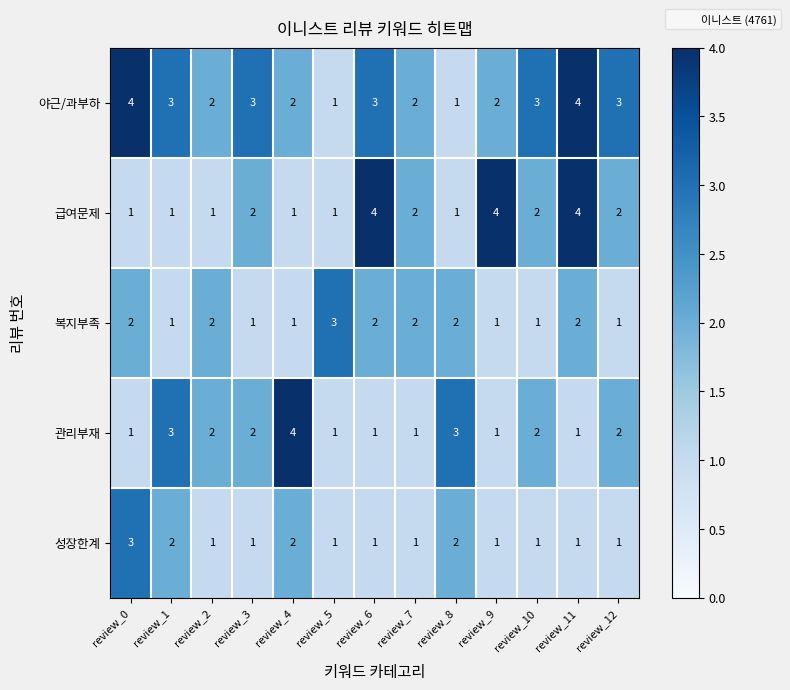

Is it true that 야근/과부하 equals 3 at review_6?

True